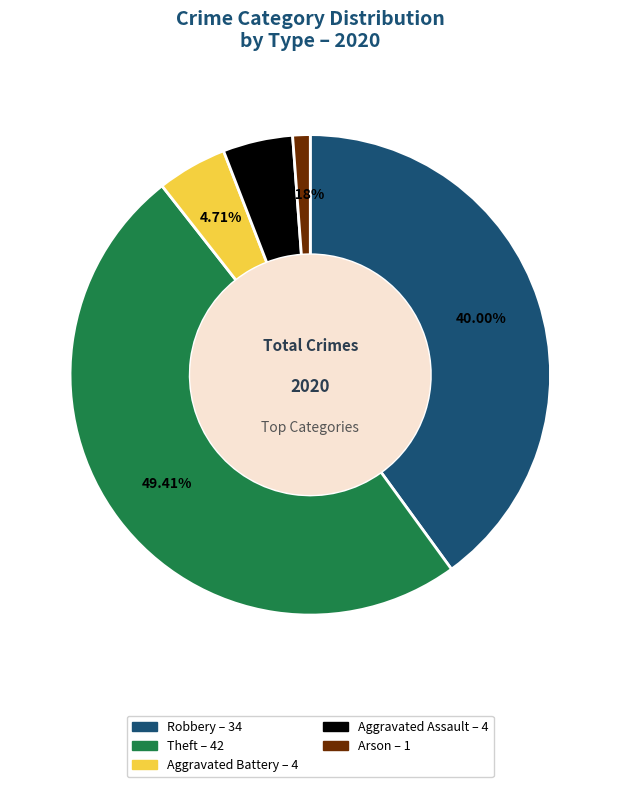

Is there a majority slice in this chart?

No